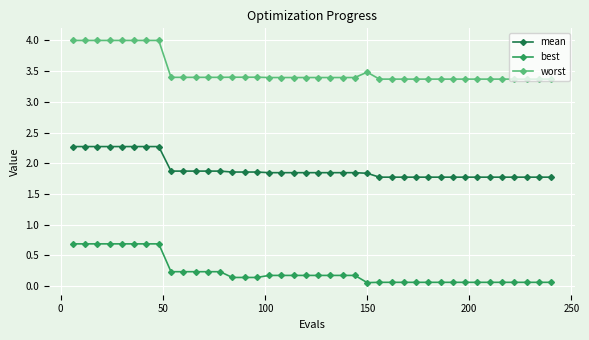

Which series has the largest total across all categories?

worst